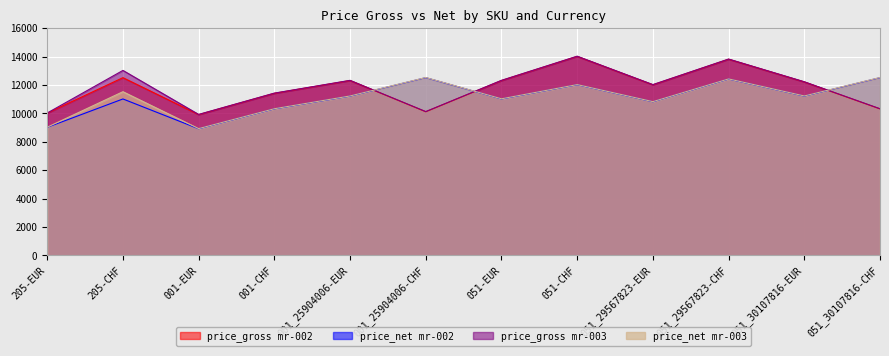

Count the number of data series in this chart.

4